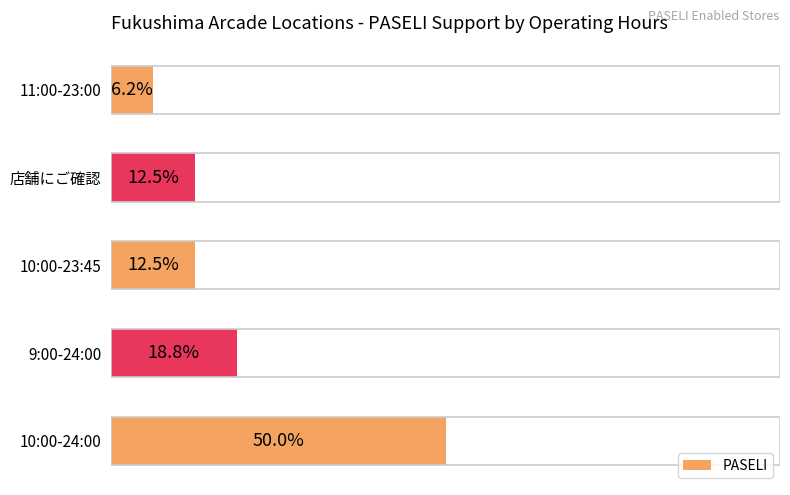

At which label is the value closest to 28?

9:00-24:00